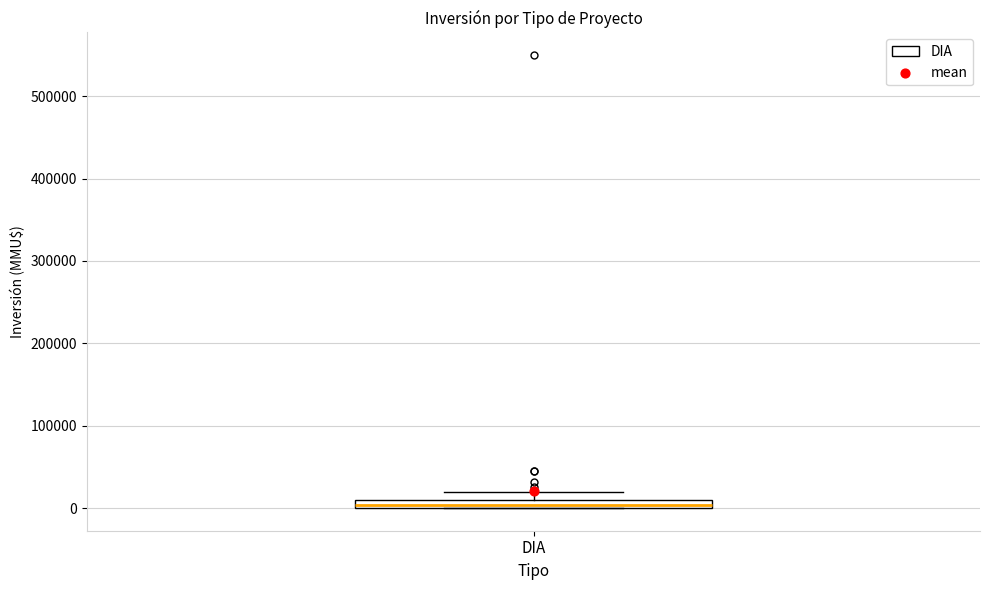

Where is the upper edge of the box for DIA on the y-axis? The values are not printed on the chart, so give them approximately, as read against the axis.

10000